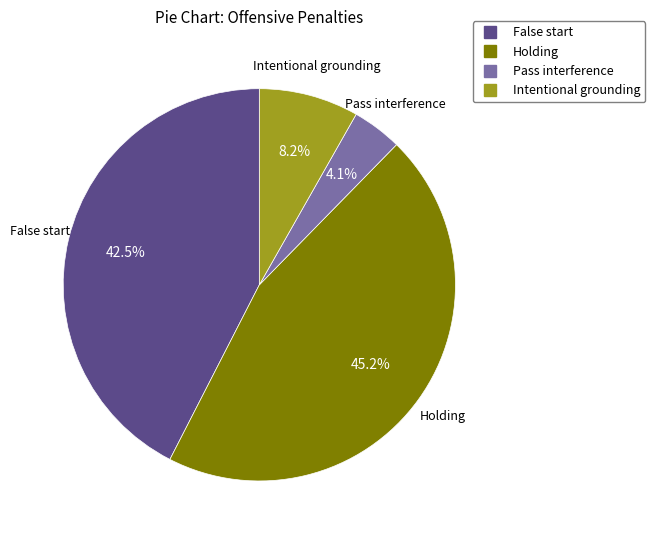

Which category has the smallest portion of the pie?

Pass interference